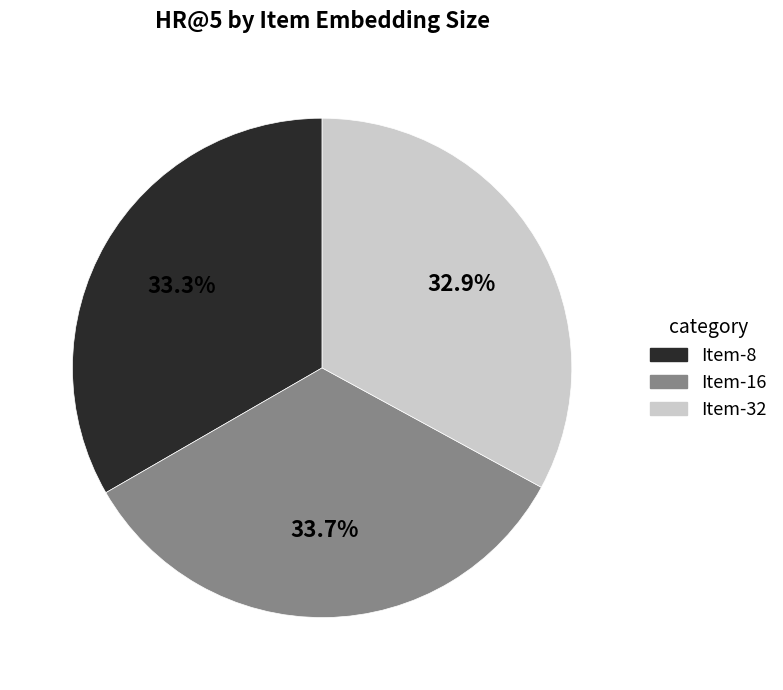

Does any single category account for the majority?

No